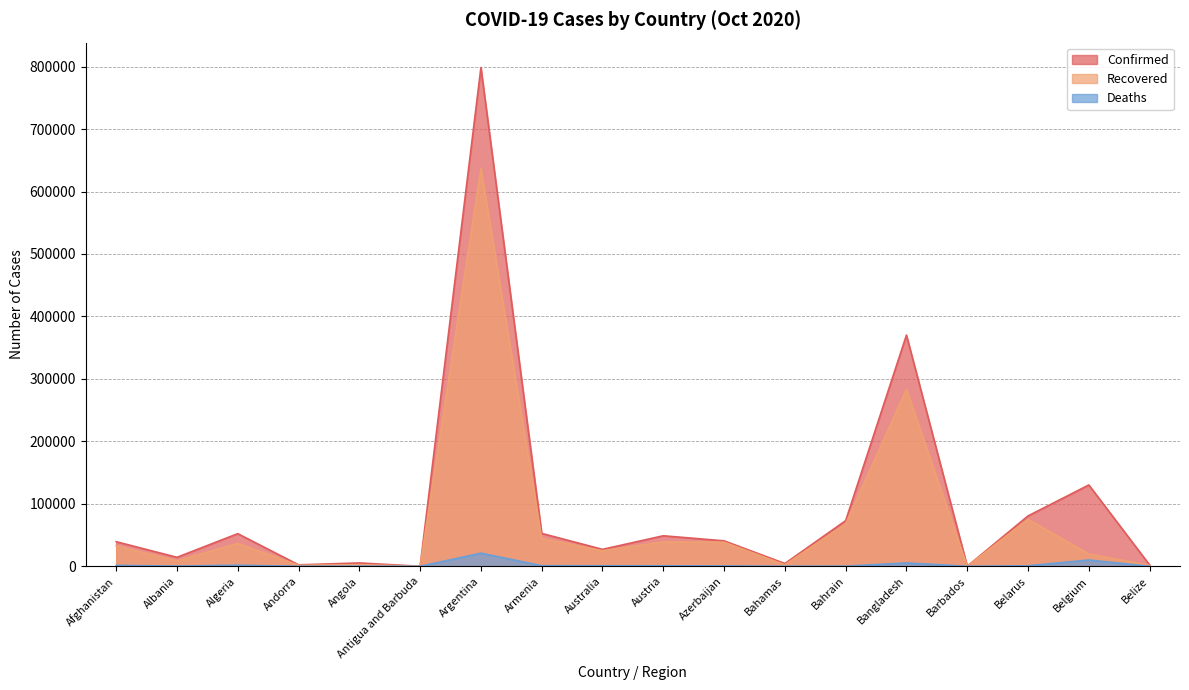

Does the chart have visible grid lines?

Yes